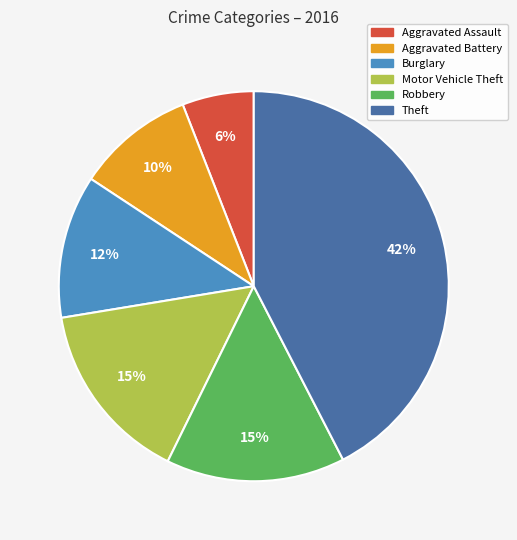

To the nearest percent, what is the difference between the largest and smallest slice percentages?

36%